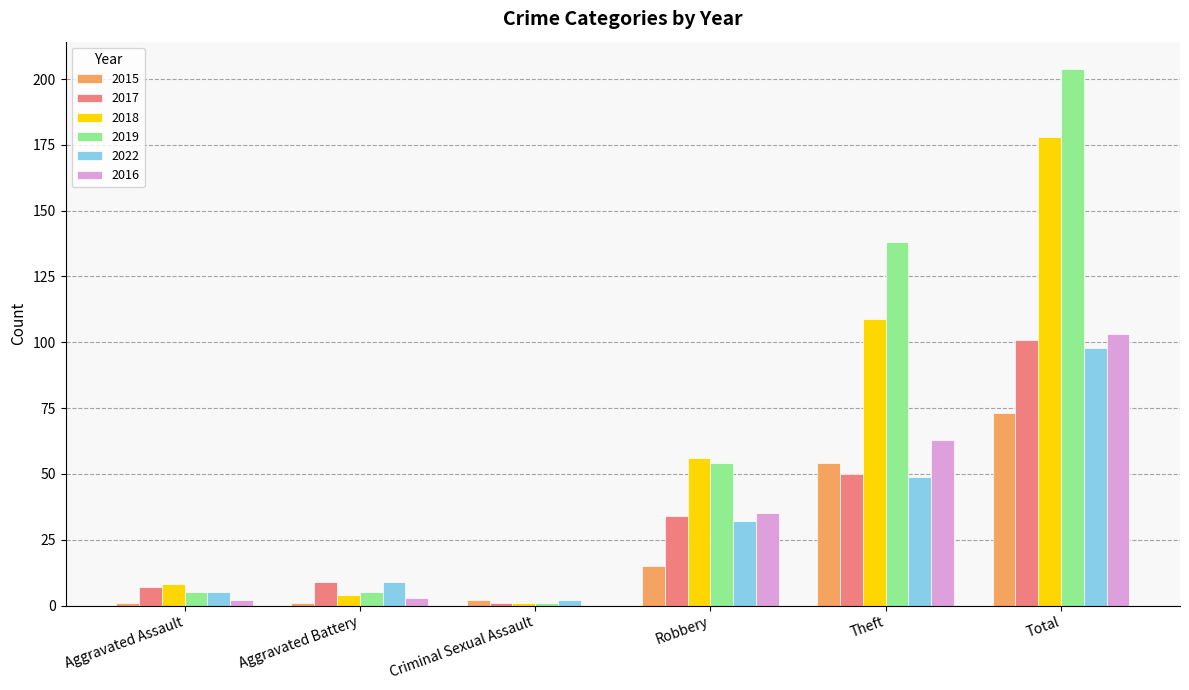

Which series changed the most between Robbery and Total?

2019